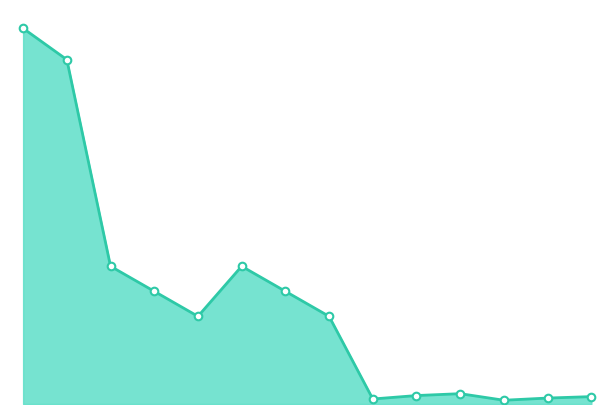

Is this an area chart (filled region under the line)?

Yes